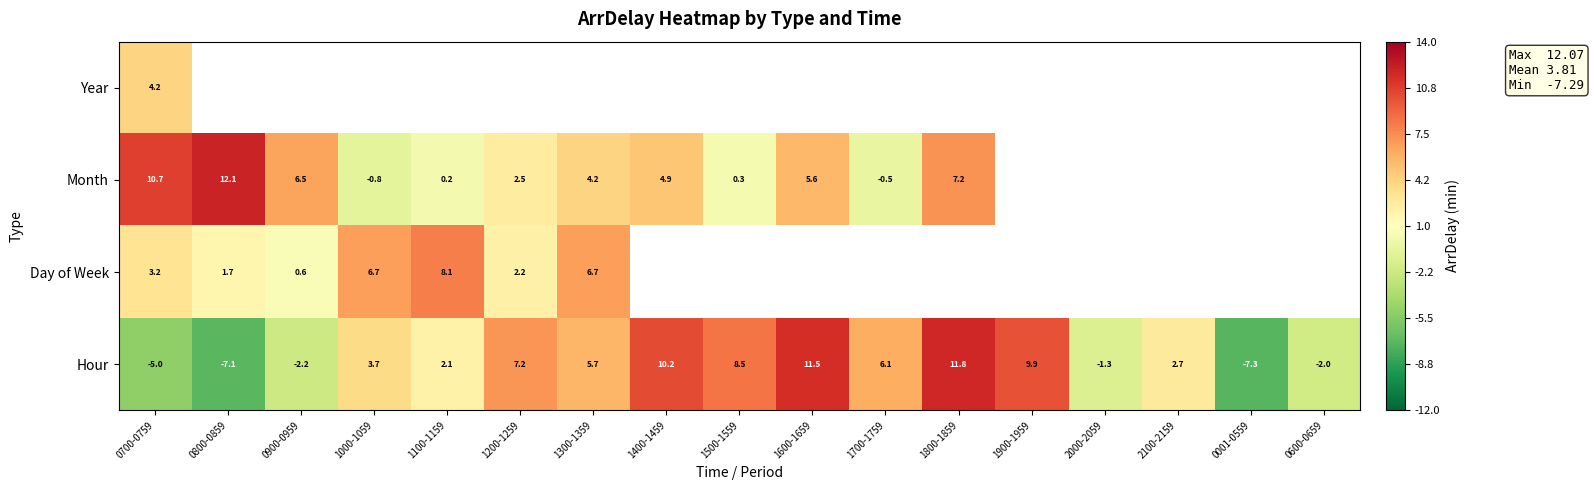

Is the value of Hour at 1800-1859 greater than the value of Month at 1400-1459?

Yes